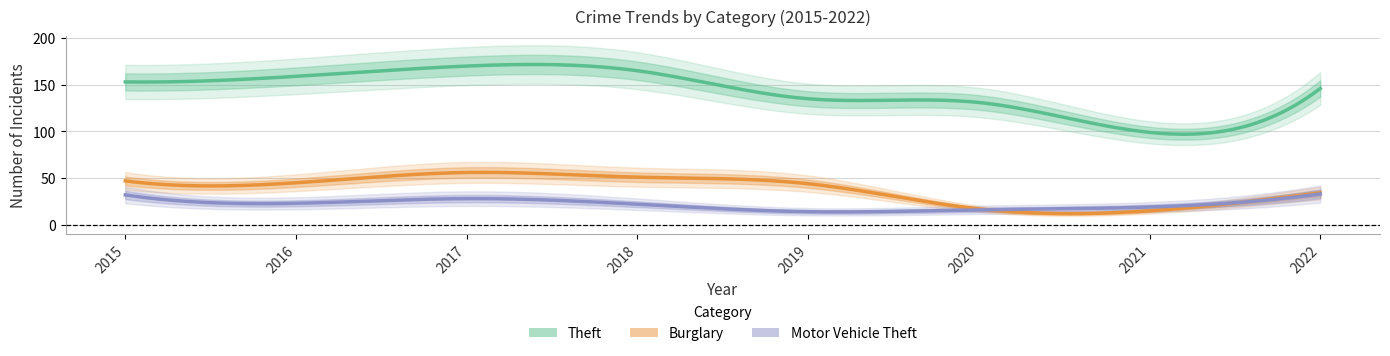

After their last crossing, which series has the higher values: Burglary or Motor Vehicle Theft?

Burglary